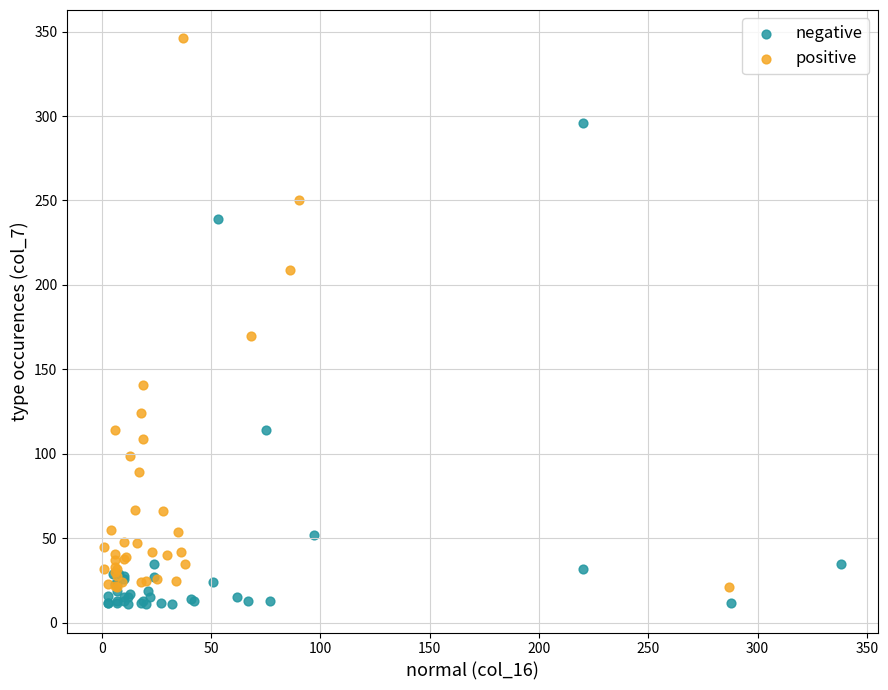

Which series contains the highest Y value?

positive